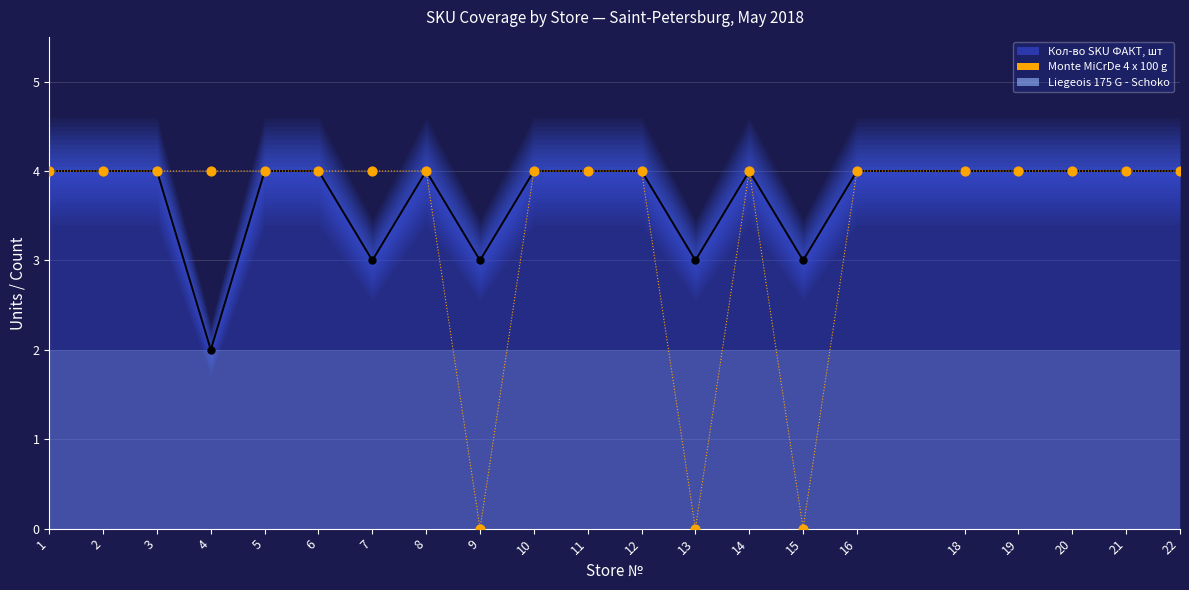

Between 14 and 16, which is larger?

14